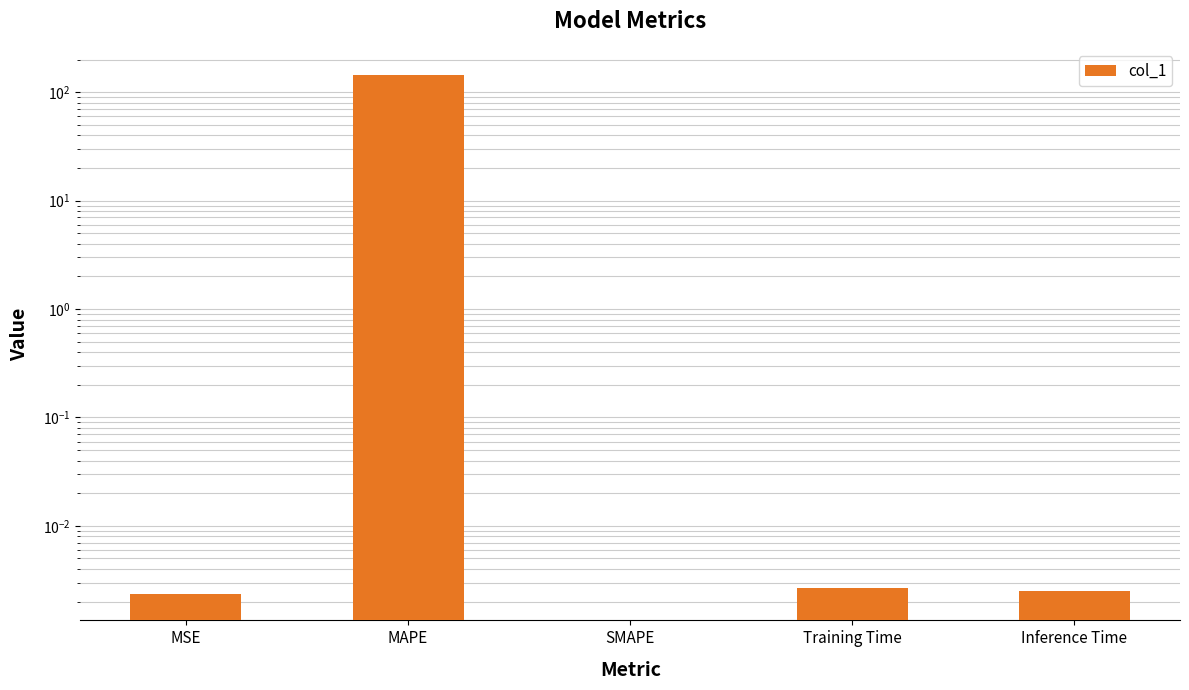

What is the label of the 3rd bar from the left?

SMAPE